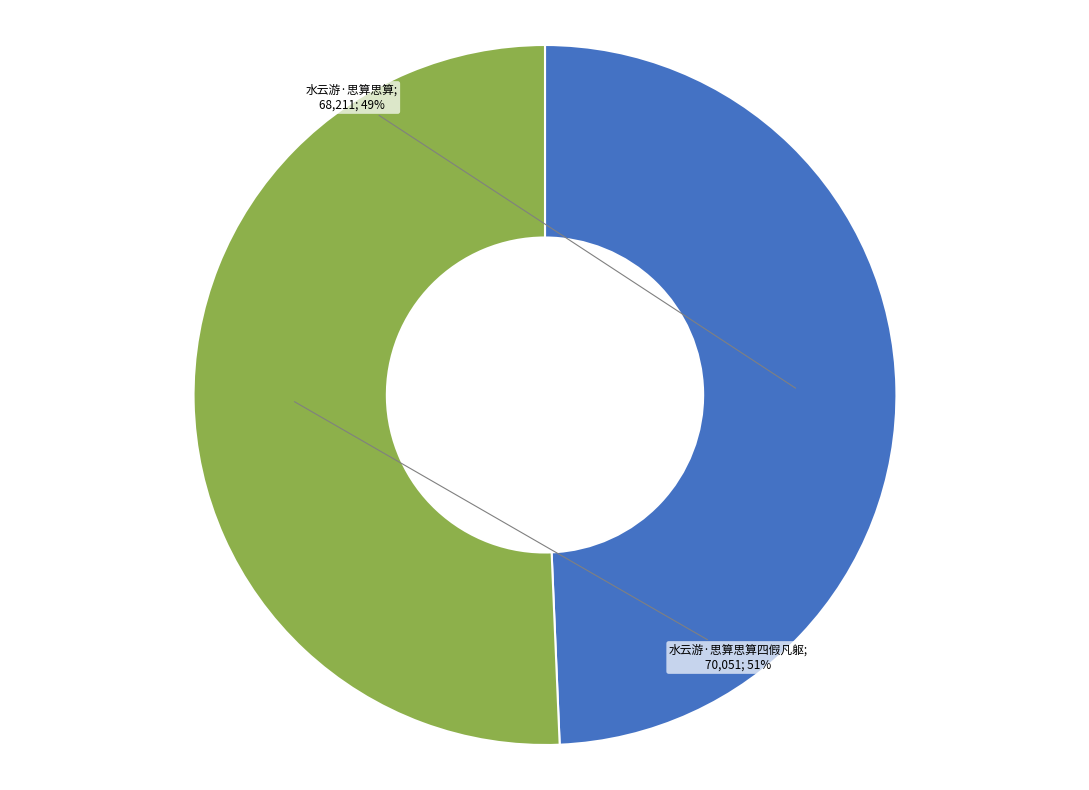

Is there a majority slice in this chart?

Yes